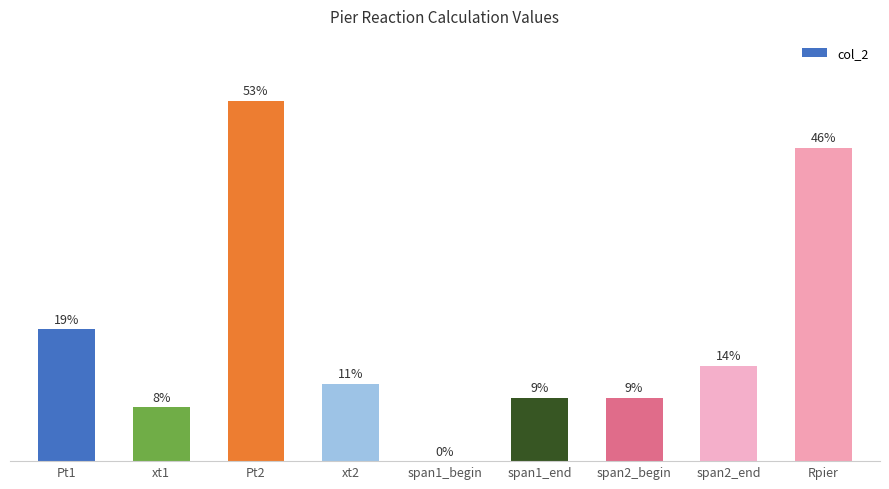

Which label corresponds to the largest value in the chart?

Pt2